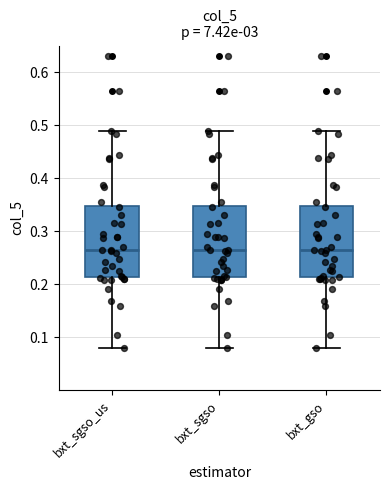

Reading left to right, read every box against the y-axis: the position of its median line, the range the box covers, and the ends of its whiskers. The values are not printed on the chart, so give them approximately, as read against the axis.

bxt_sgso_us: median 0.26, box 0.21 to 0.35, whiskers 0.08 to 0.49
bxt_sgso: median 0.26, box 0.21 to 0.35, whiskers 0.08 to 0.49
bxt_gso: median 0.26, box 0.21 to 0.35, whiskers 0.08 to 0.49